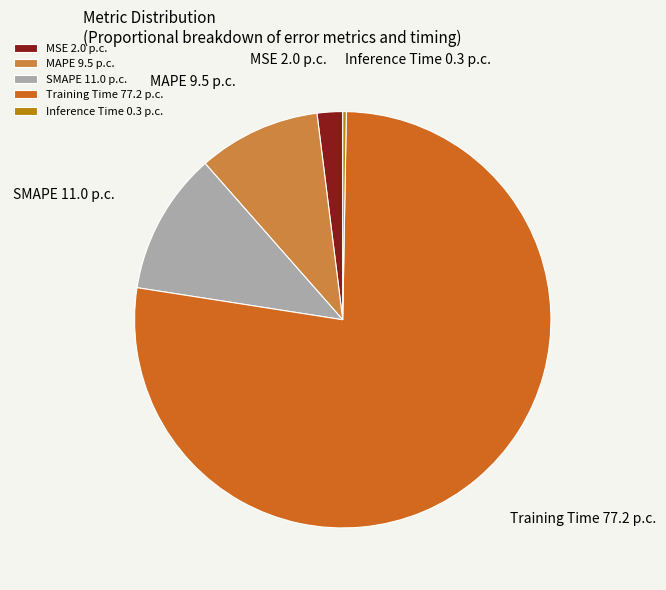

Which has a higher value, Training Time or MSE?

Training Time